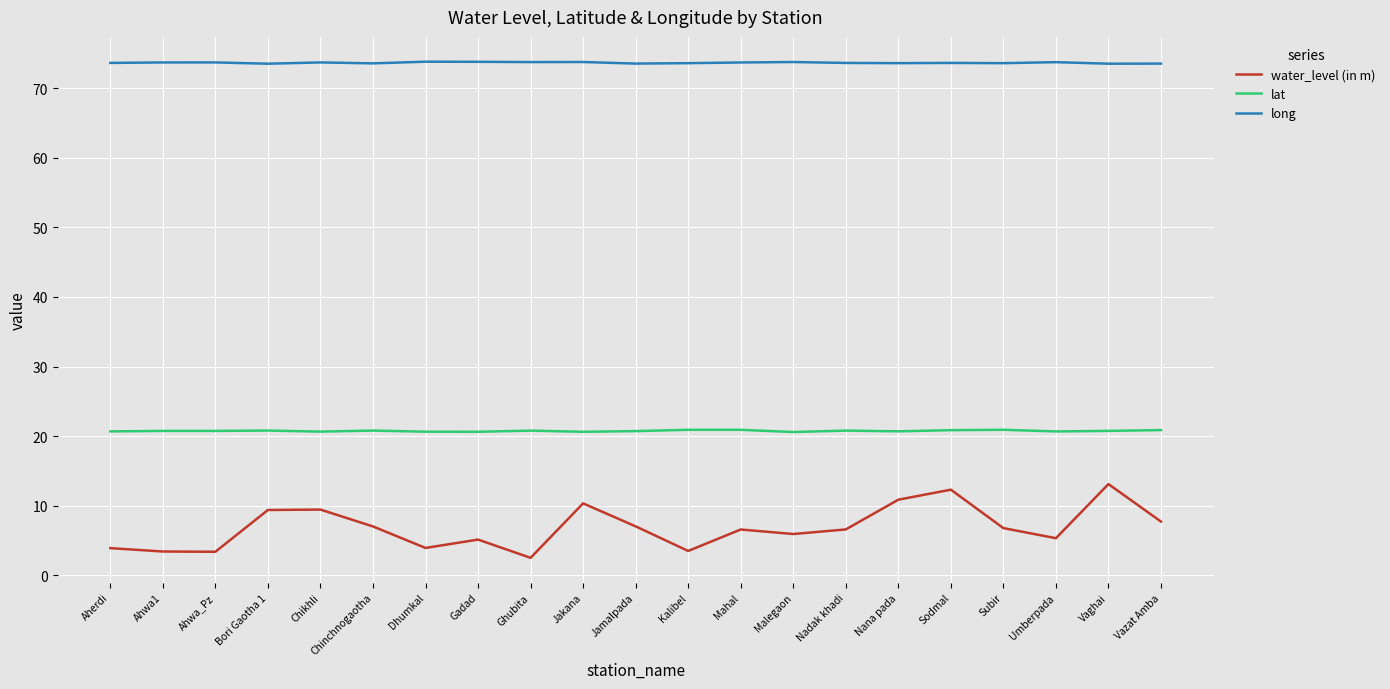

Read the long value at Sodmal.

73.6